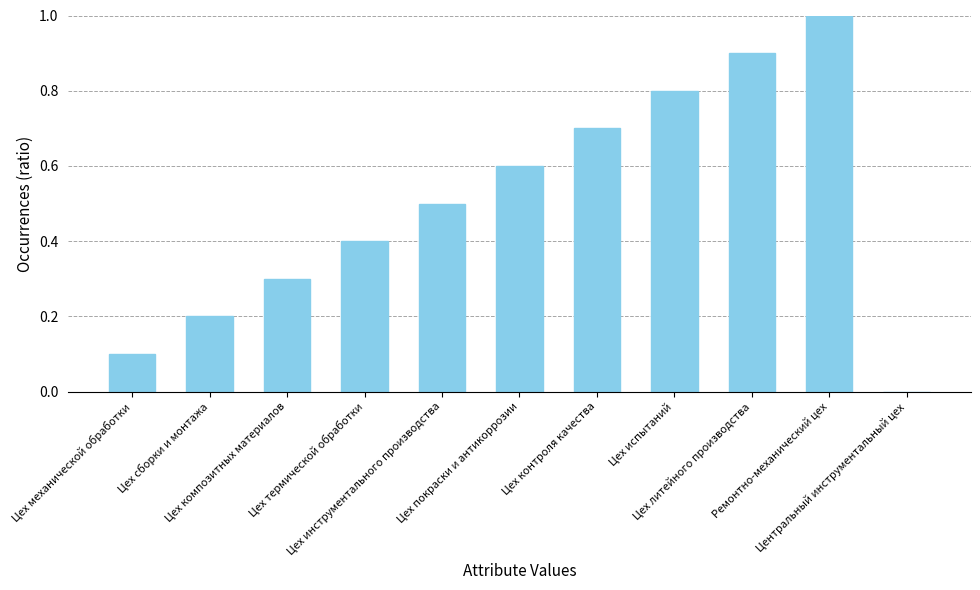

True or false: the data shows 0.5 at Центральный инструментальный цех.

False